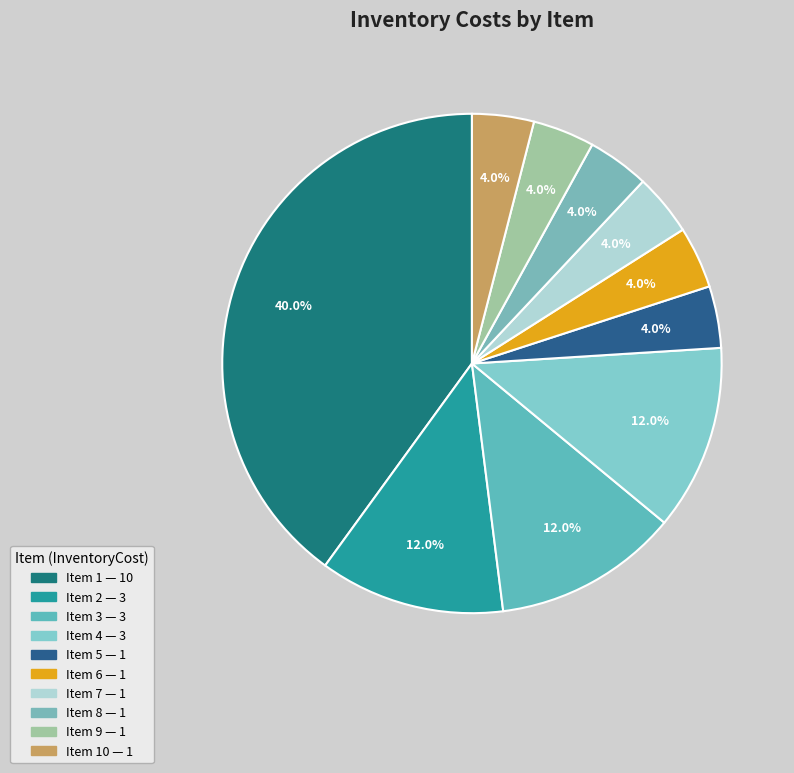

To the nearest percent, what is the average slice percentage?

10%